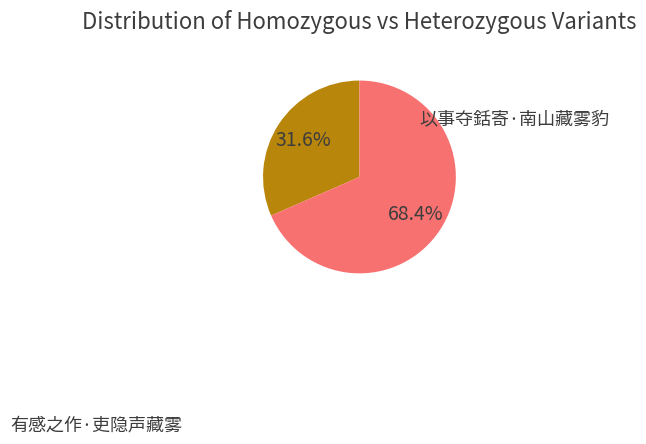

Is there any slice that represents more than half of the pie?

Yes